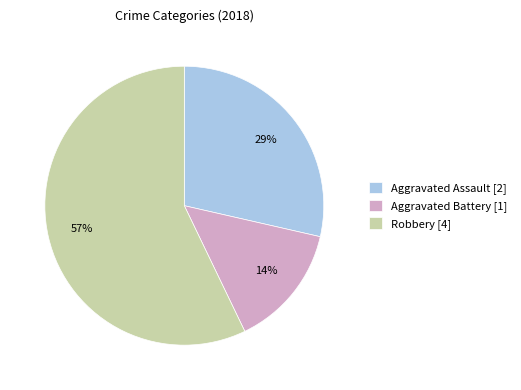

Is the sum of Aggravated Battery [1] and Aggravated Assault [2] greater than half?

No